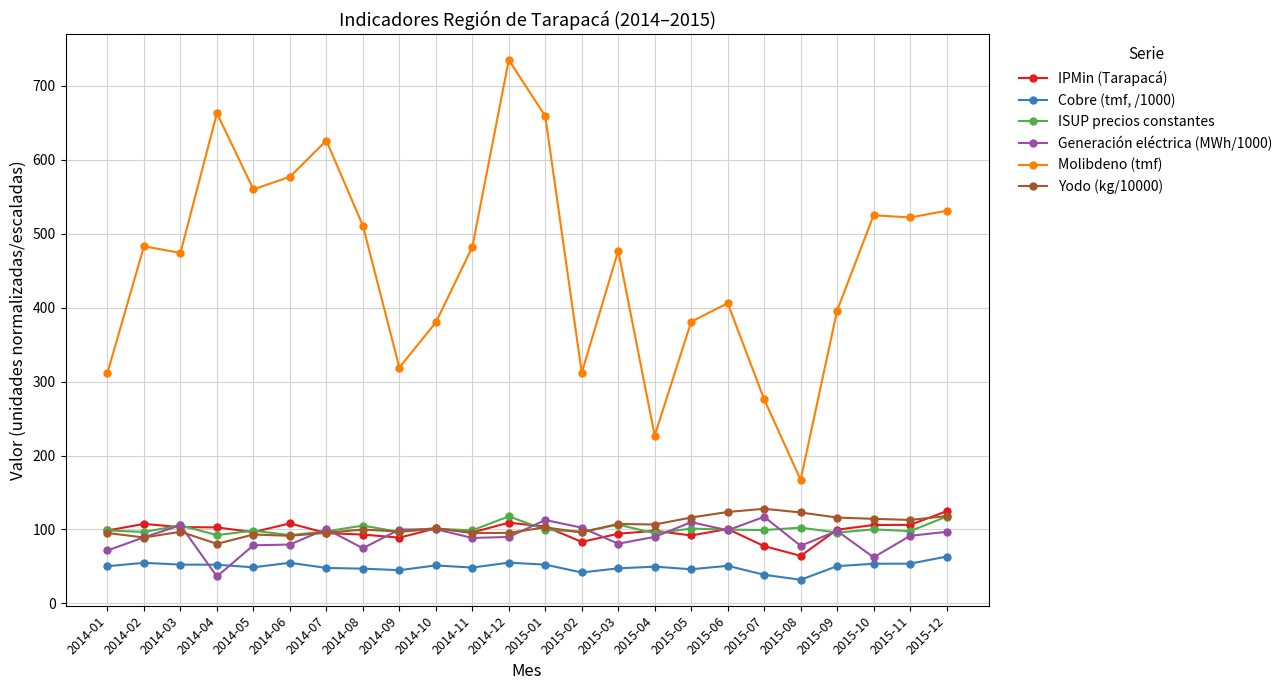

The IPMin (Tarapacá) series shows 77.4 at 2015-07. True or false?

True